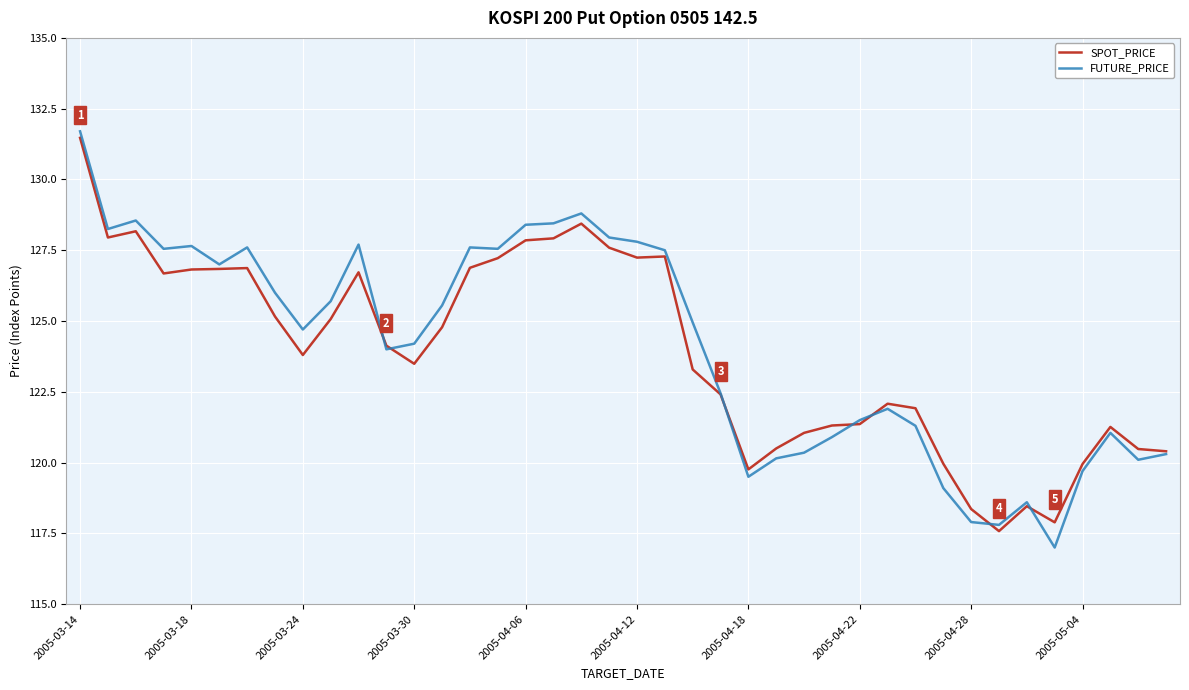

Which series has the largest range (max minus min)?

FUTURE_PRICE